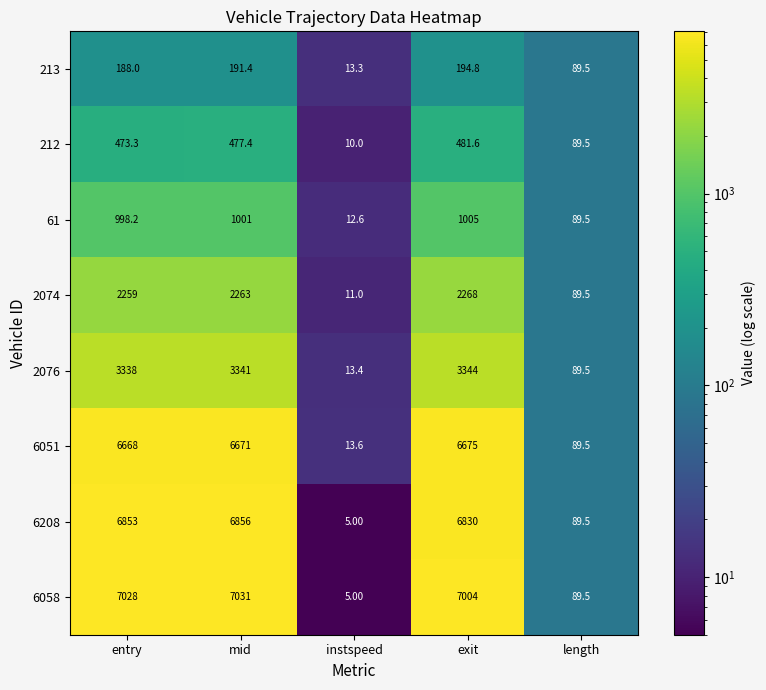

What is the total value across all series at entry?

27805.5